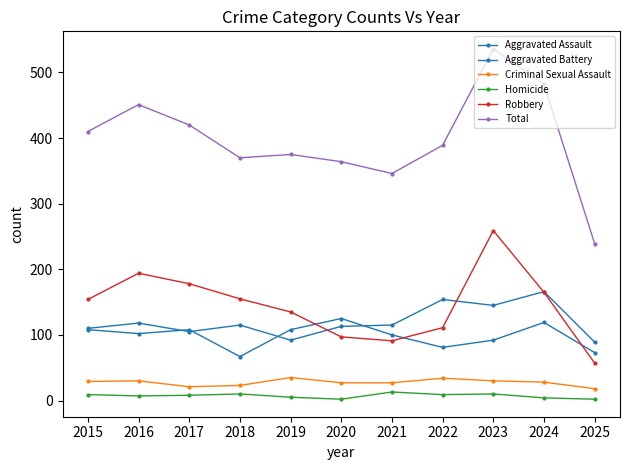

True or false: Aggravated Battery and Criminal Sexual Assault intersect in this chart.

False